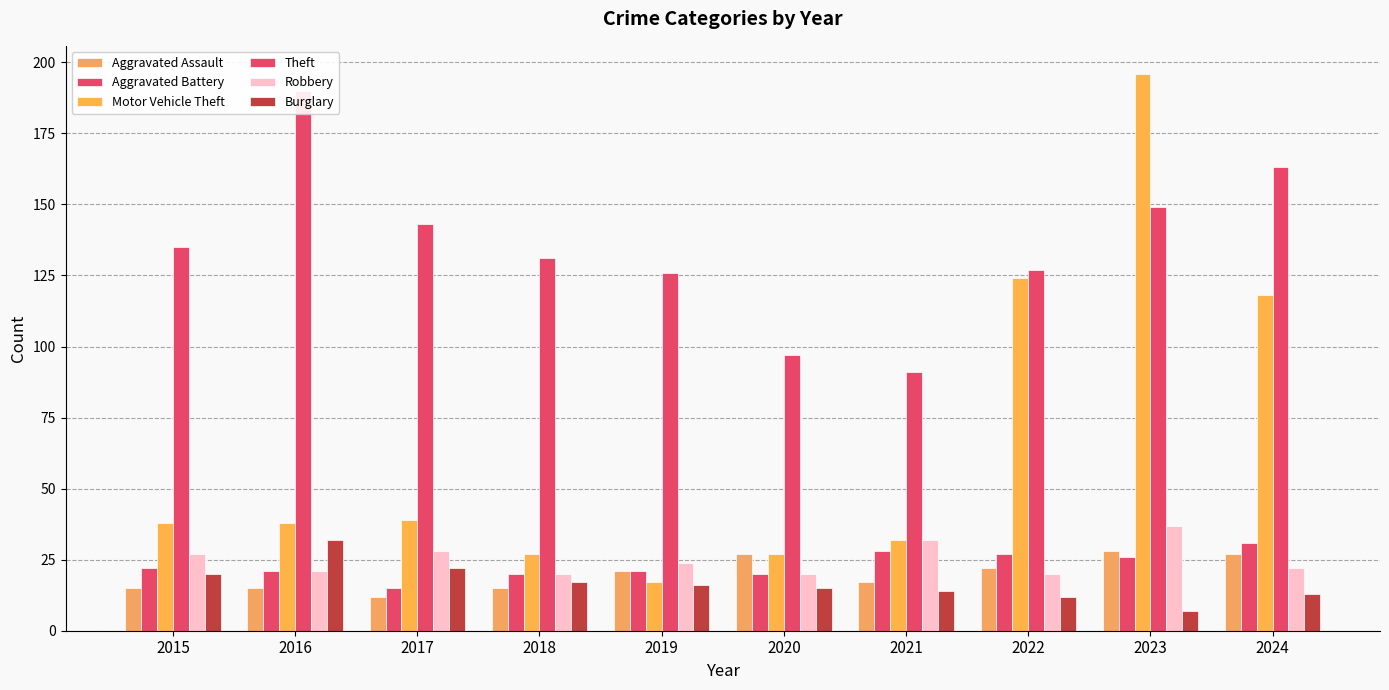

What is the difference between the second highest and minimum values in the Robbery series?

12